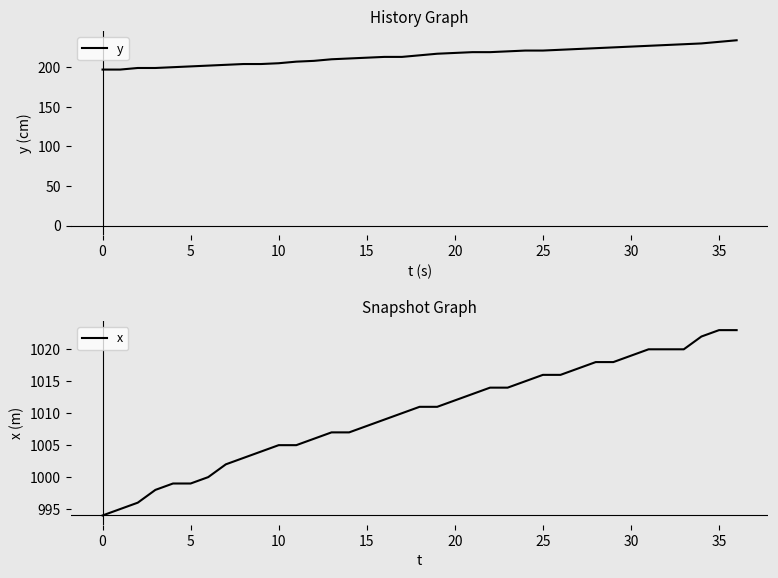

How many data points in x are above 1011?

17